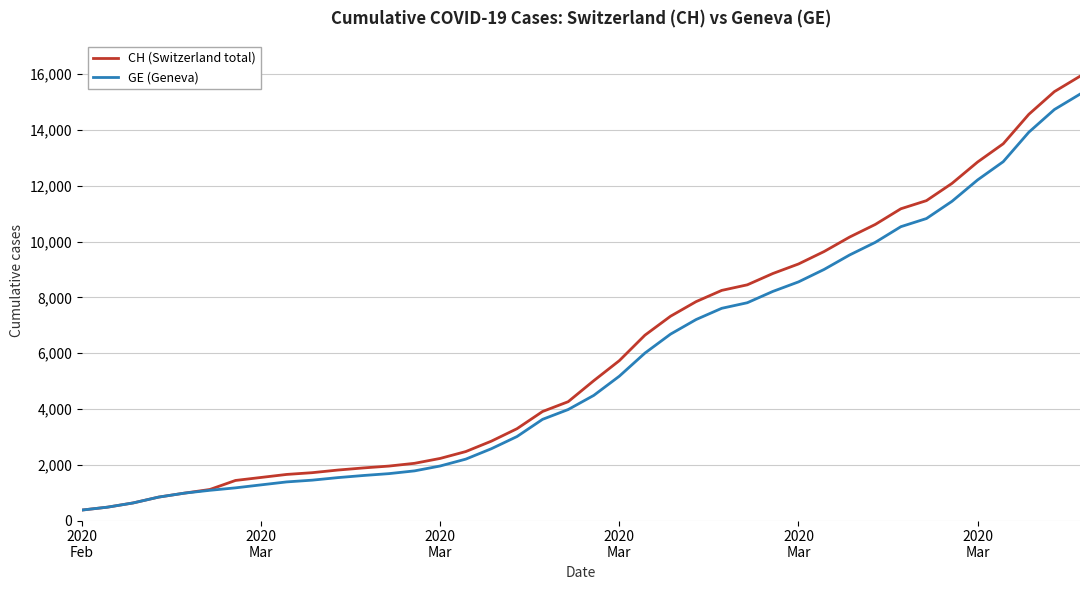

Which series has the widest spread of values?

CH (Switzerland total)